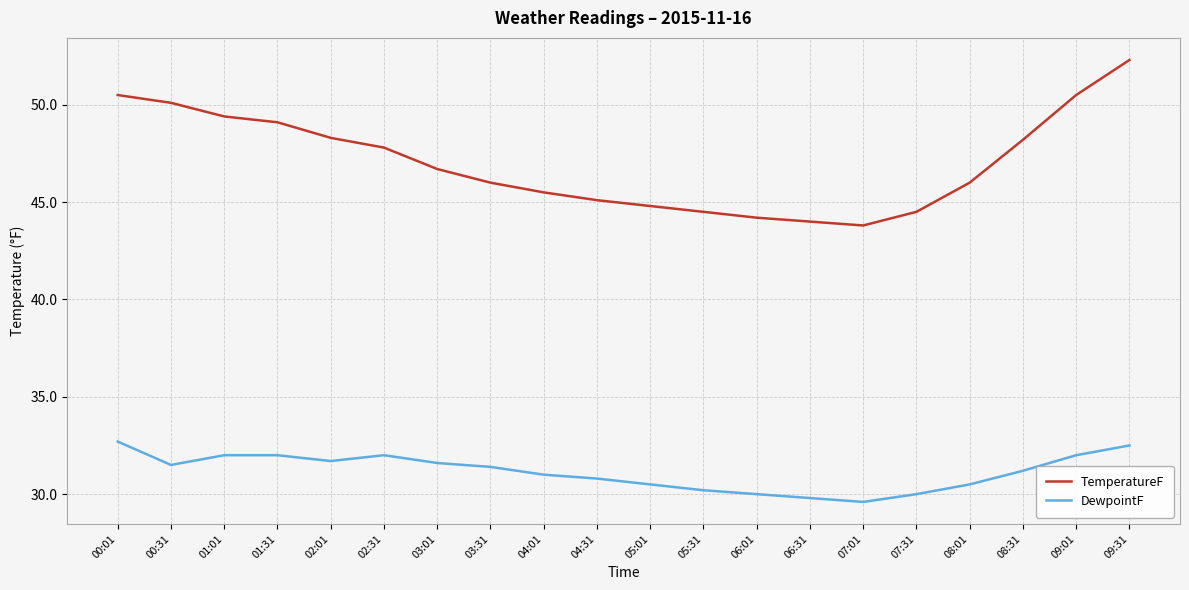

What is the difference between the DewpointF values at 04:01 and 02:01?

0.7